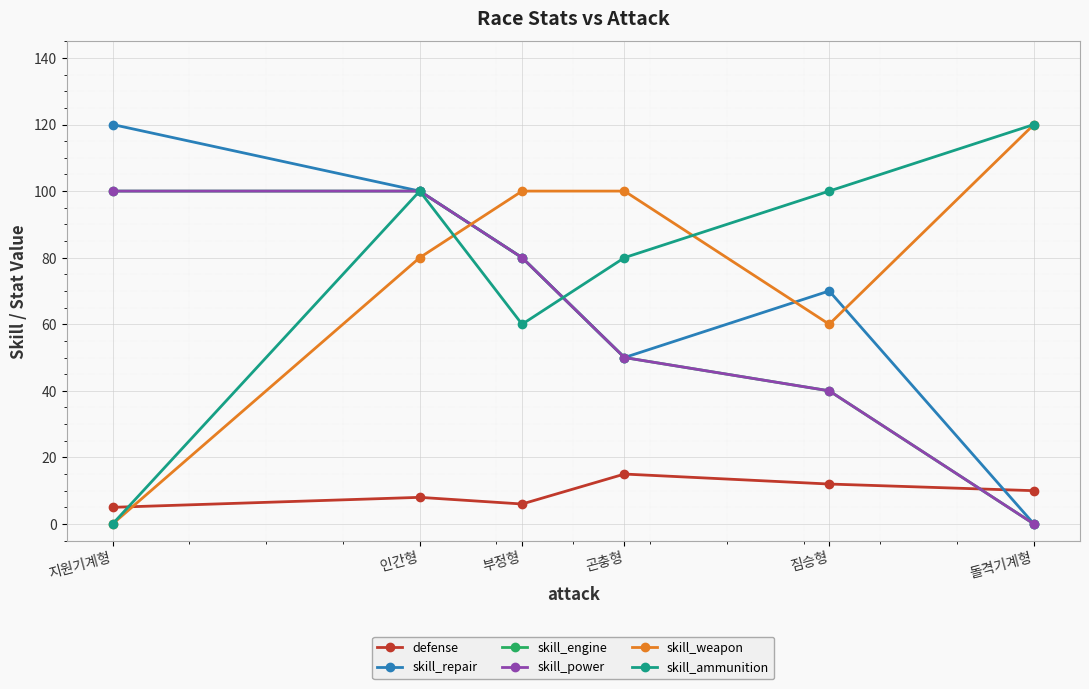

At 부정형, list the series in order from largest to smallest.

skill_weapon, skill_repair, skill_engine, skill_power, skill_ammunition, defense